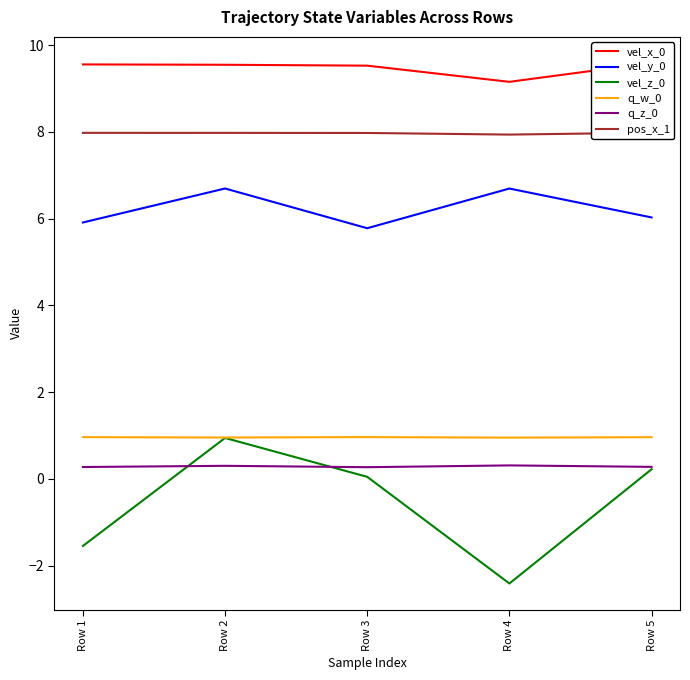

Rank the series at Row 3 from highest to lowest value.

vel_x_0, pos_x_1, vel_y_0, q_w_0, q_z_0, vel_z_0